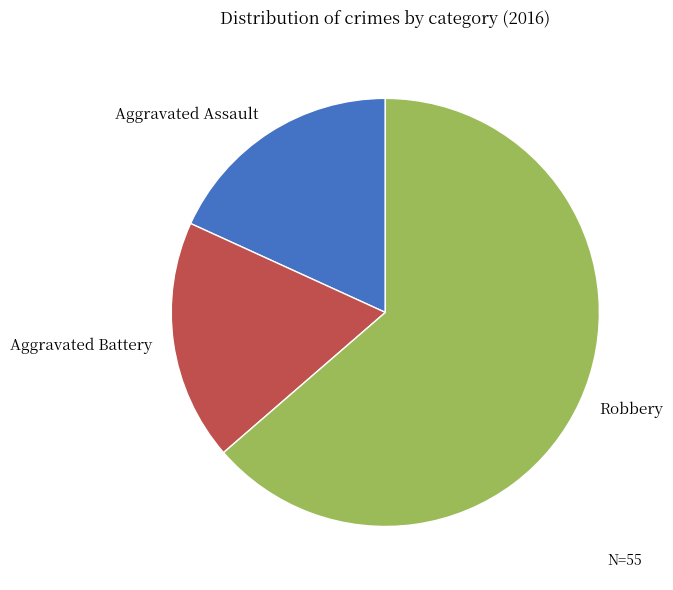

Between Aggravated Assault and Robbery, which is larger?

Robbery